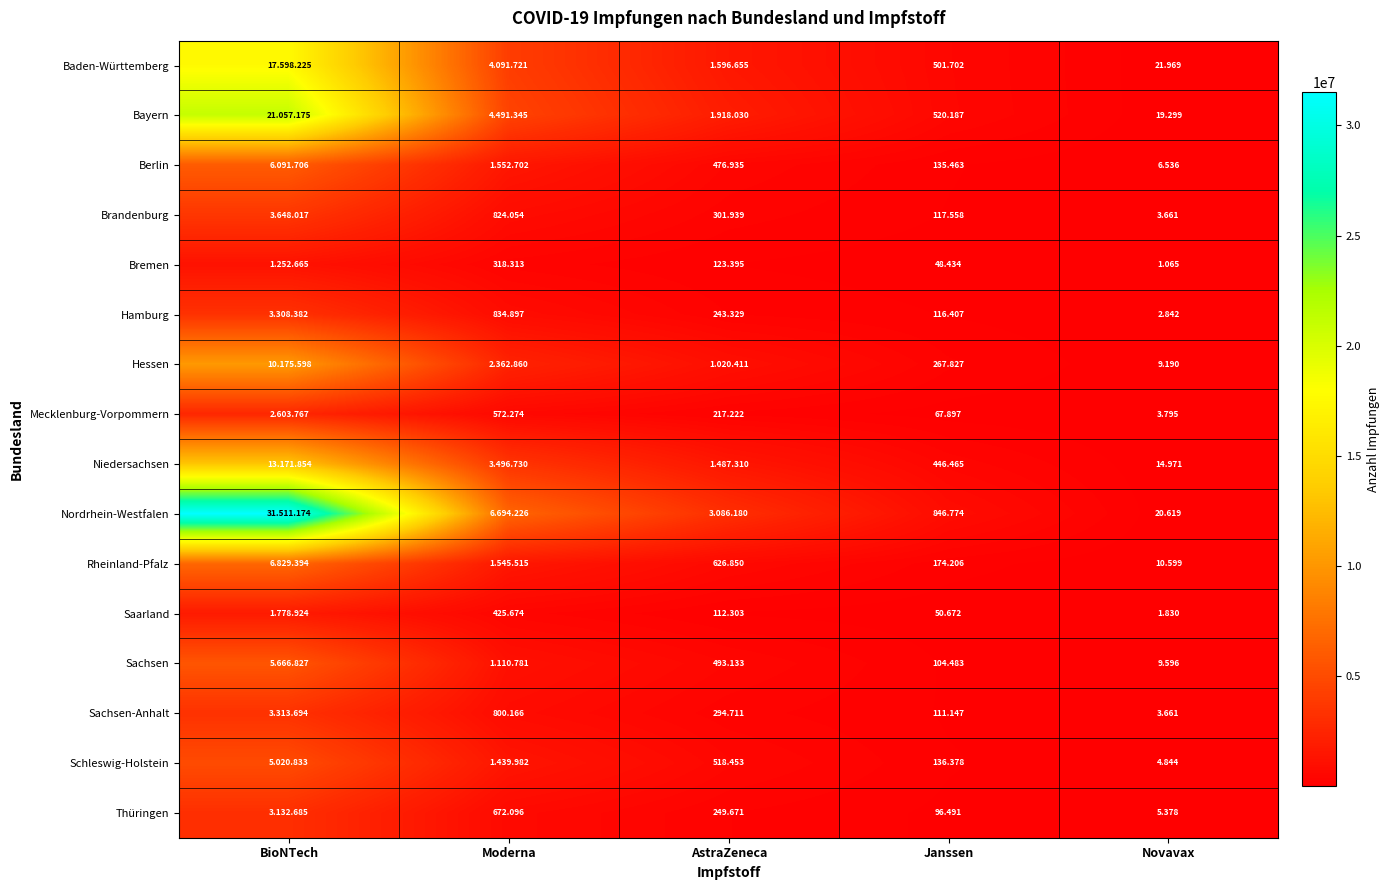

Where is Schleswig-Holstein nearest to the value 2512838?

Moderna